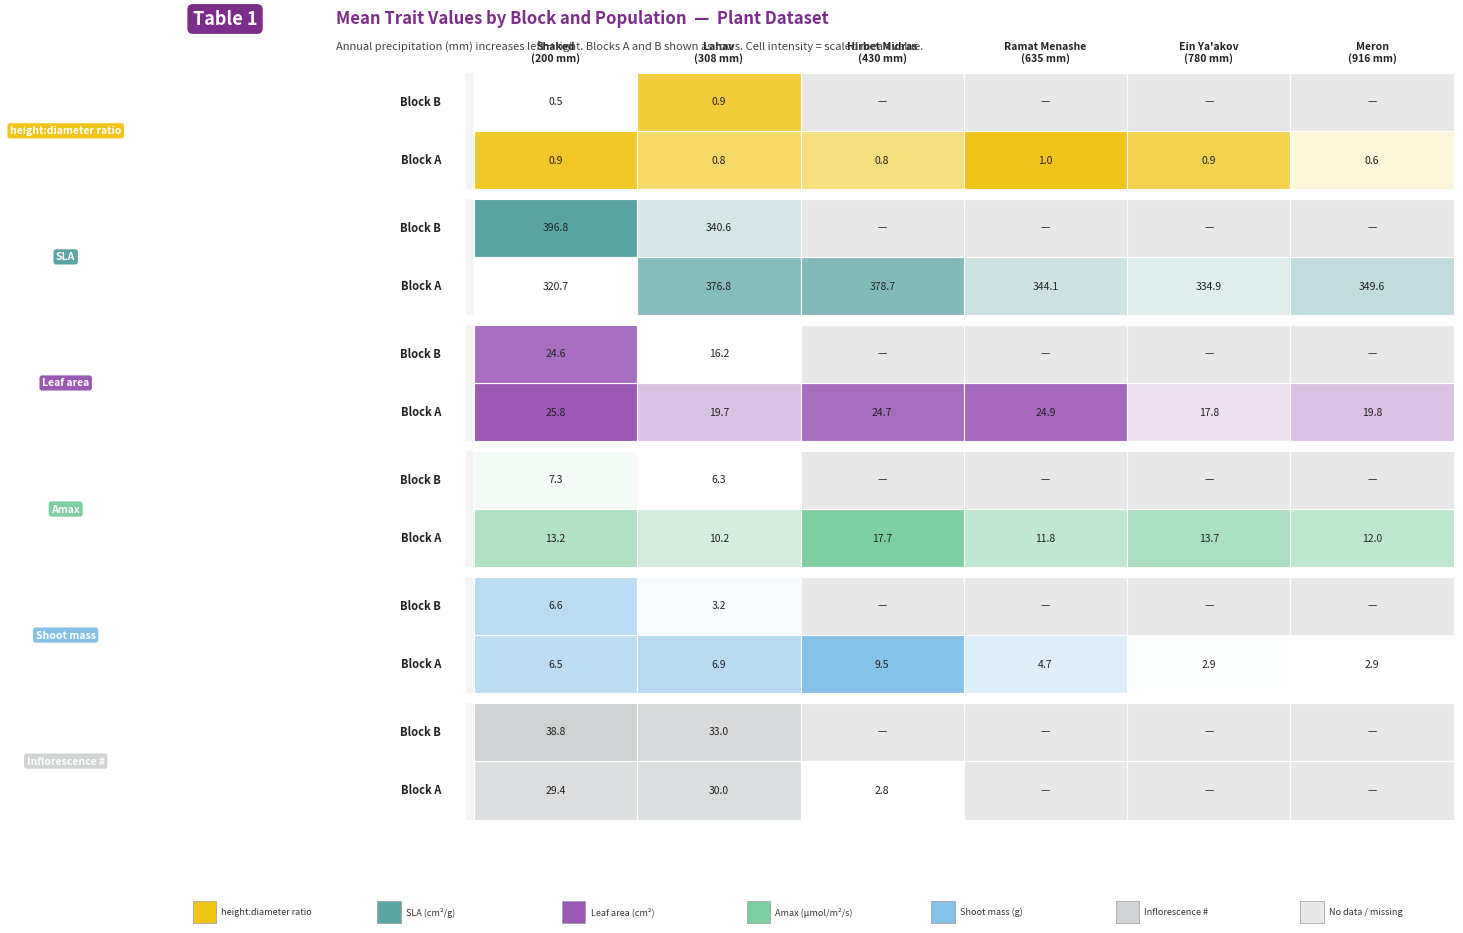

At 2, list the series in order from smallest to largest.

A, B